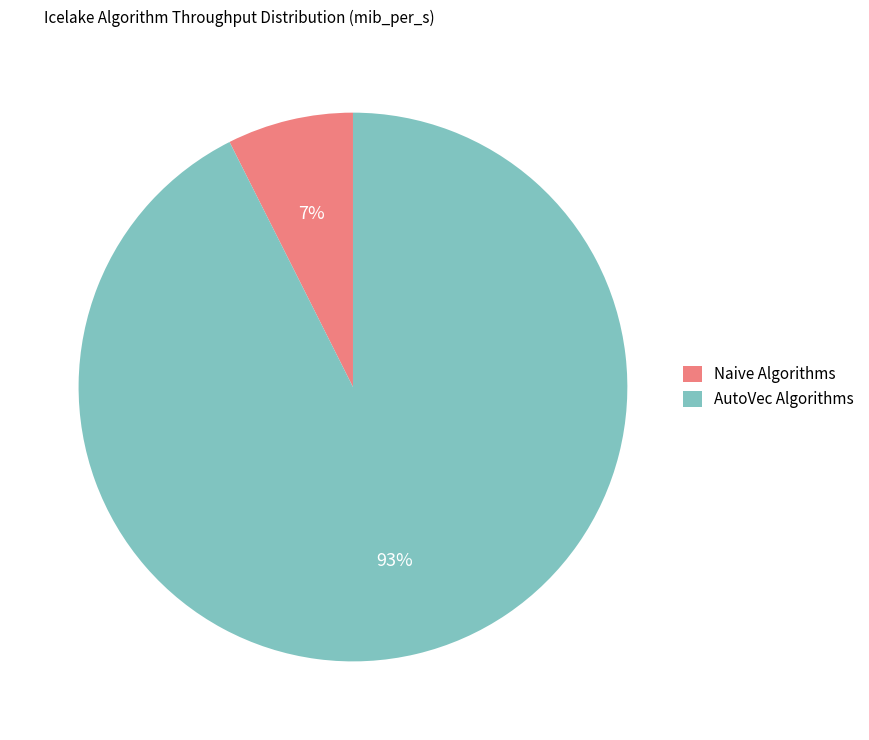

The AutoVec Algorithms slice represents 93% of the pie. True or false?

True